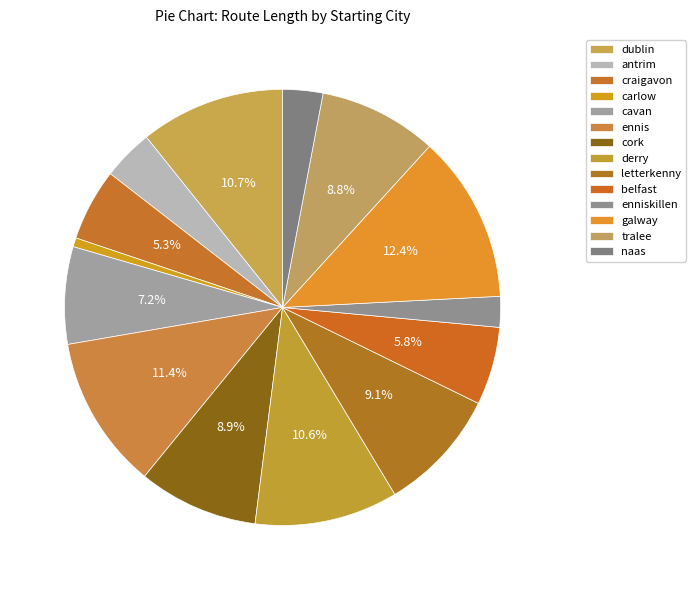

Which slice is the smallest?

carlow